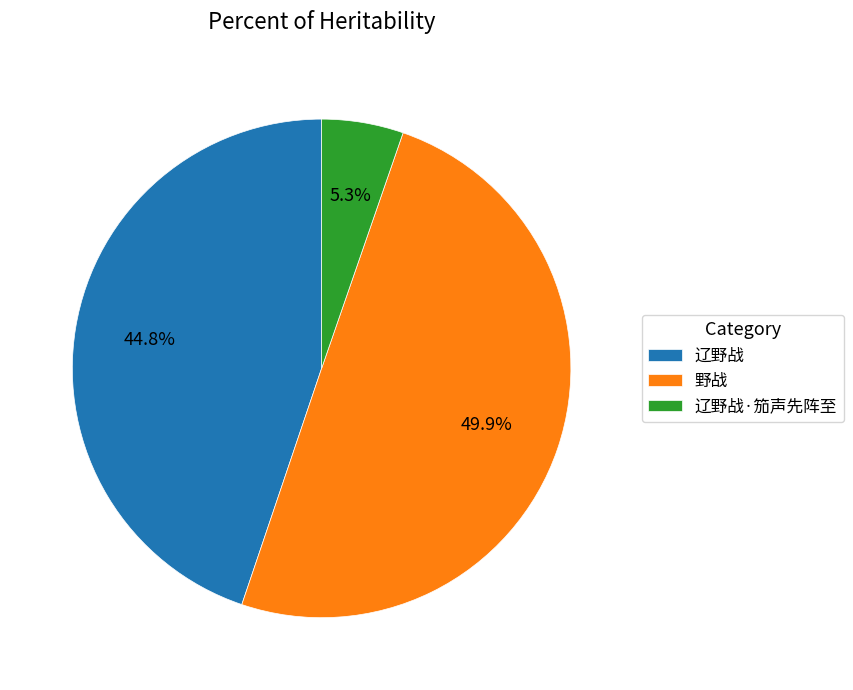

To the nearest percent, what percentage of the pie is 辽野战?

45%